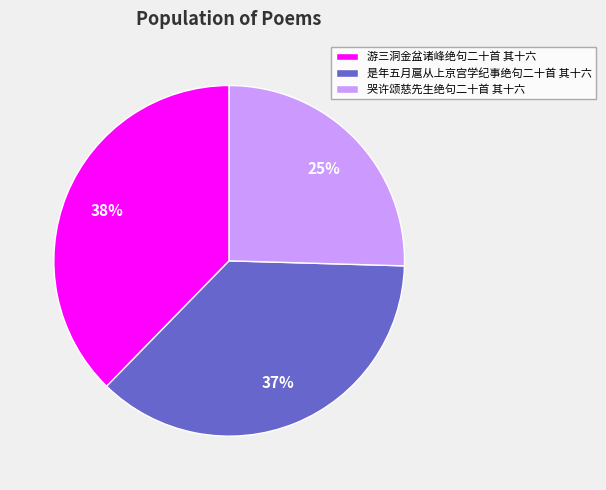

What percentage is the 游三洞金盆诸峰绝句二十首 其十六 slice, to the nearest percent?

38%